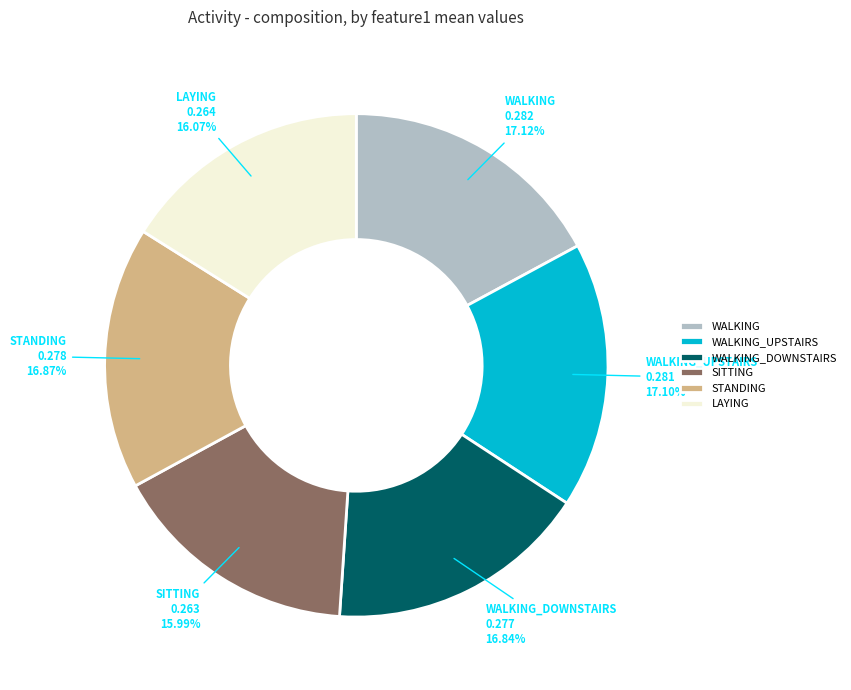

True or false: STANDING accounts for 27% of the total.

False